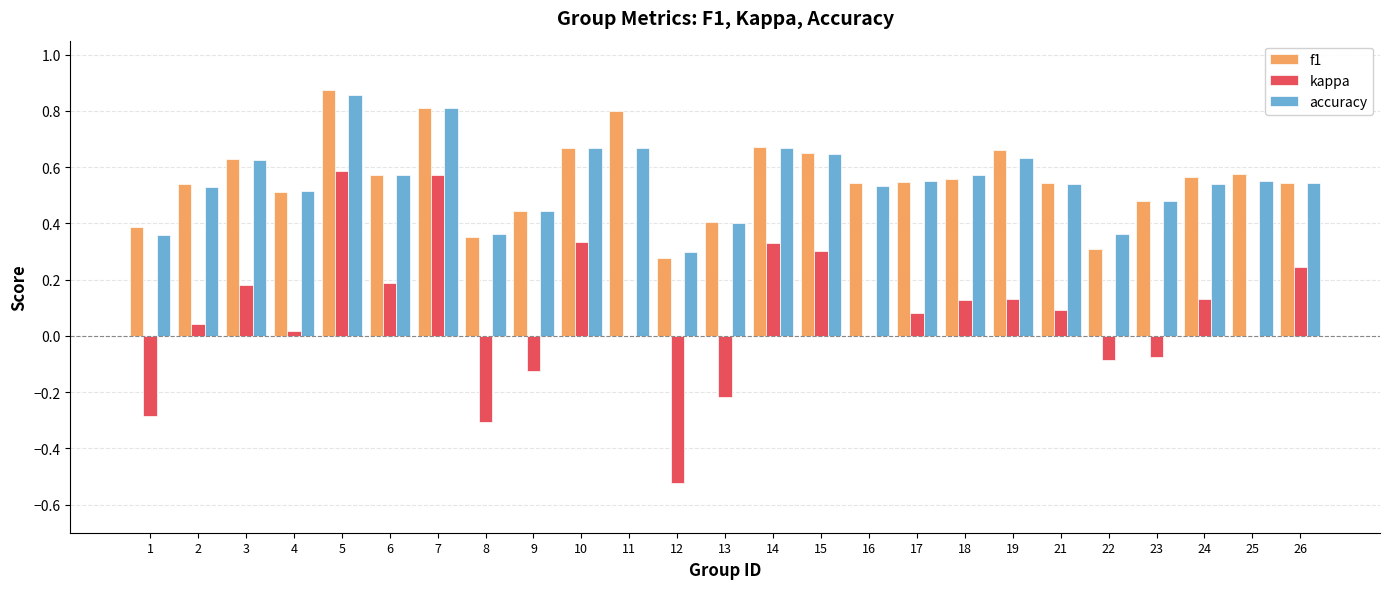

Between 1 and 16, which series saw the biggest shift?

kappa